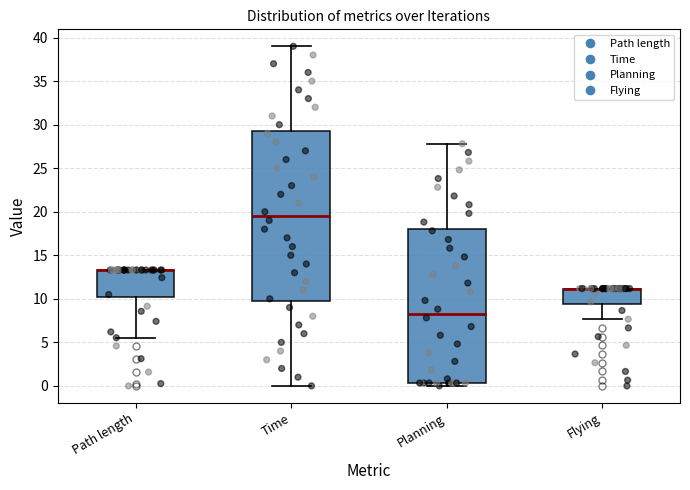

Reading left to right, read every box against the y-axis: the position of its median line, the range the box covers, and the ends of its whiskers. The values are not printed on the chart, so give them approximately, as read against the axis.

Path length: median 13.5 (drawn on the box's upper edge), box 10.0 to 13.5, whiskers 5.5 to 13.5
Time: median 19.5, box 10.0 to 29.5, whiskers 0.0 to 39.0
Planning: median 8.5, box 0.5 to 18.0, whiskers 0.0 to 28.0
Flying: median 11.0 (drawn on the box's upper edge), box 9.5 to 11.0, whiskers 7.5 to 11.0